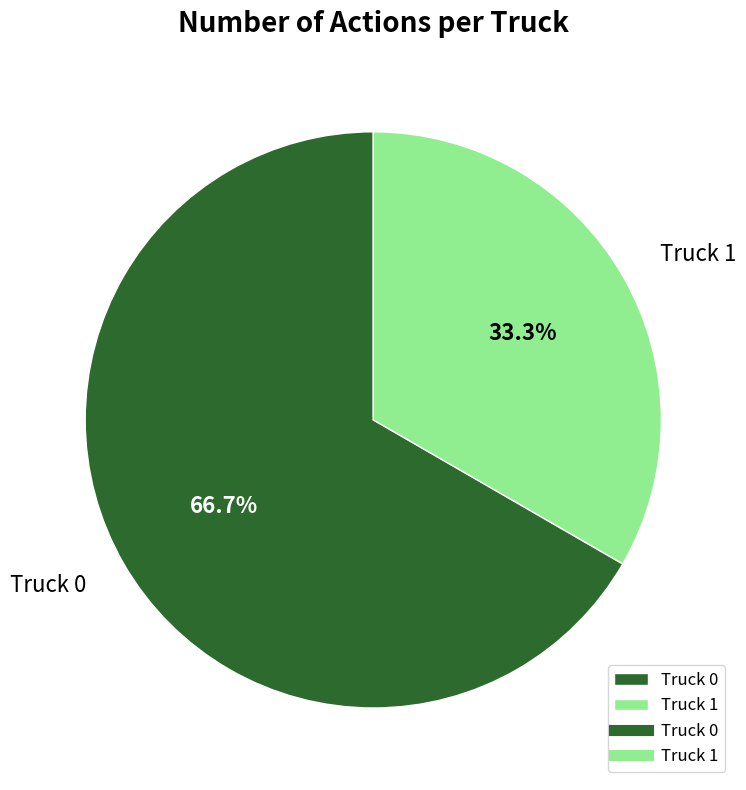

Rank the categories by value from highest to lowest.

Truck 0, Truck 1